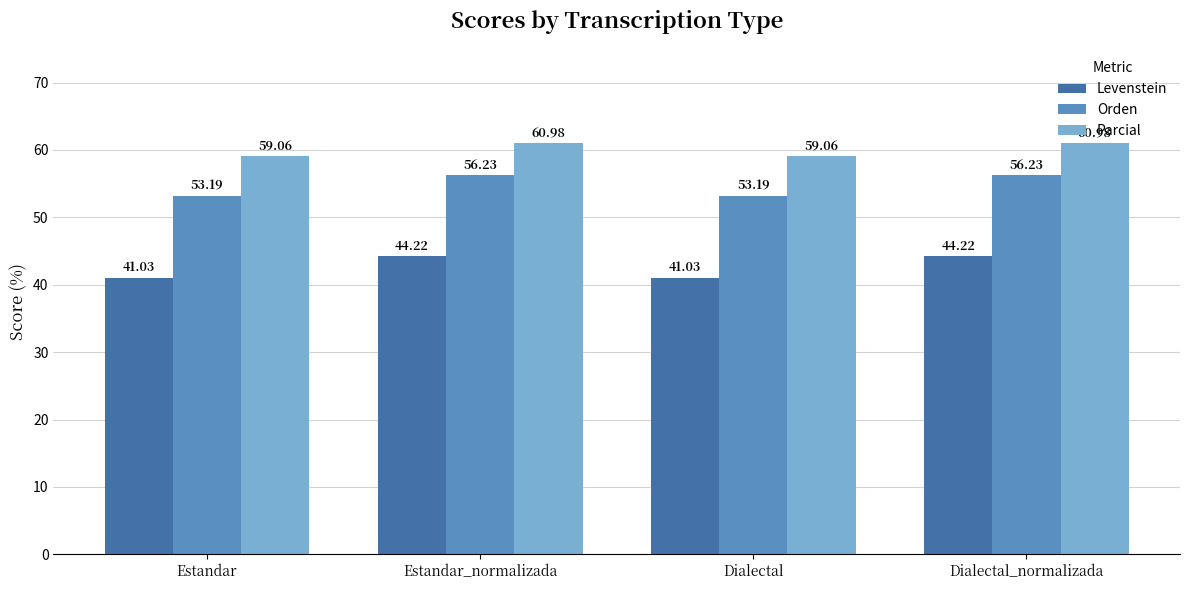

Count the number of categories in the chart.

4